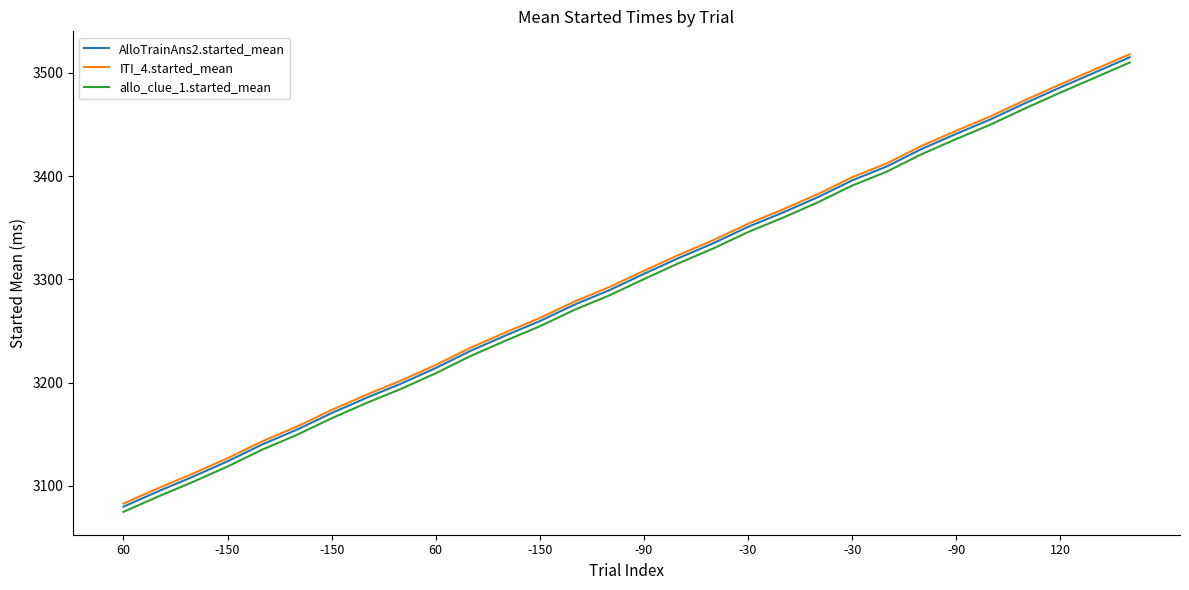

True or false: AlloTrainAns2.started_mean and allo_clue_1.started_mean cross at least once.

False